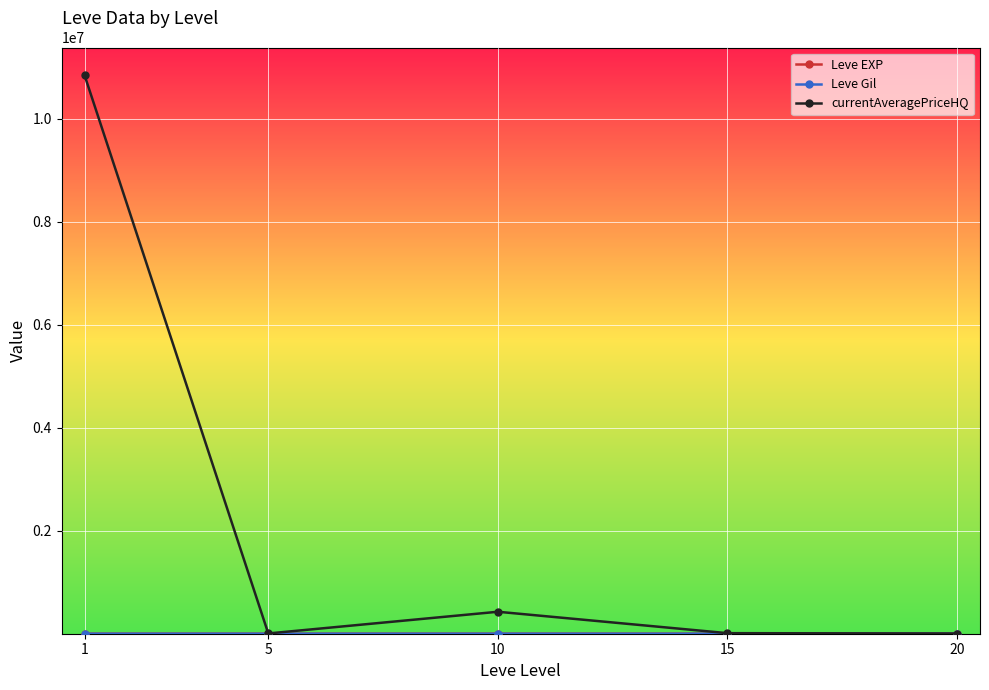

Which series changed the most between 1 and 5?

currentAveragePriceHQ